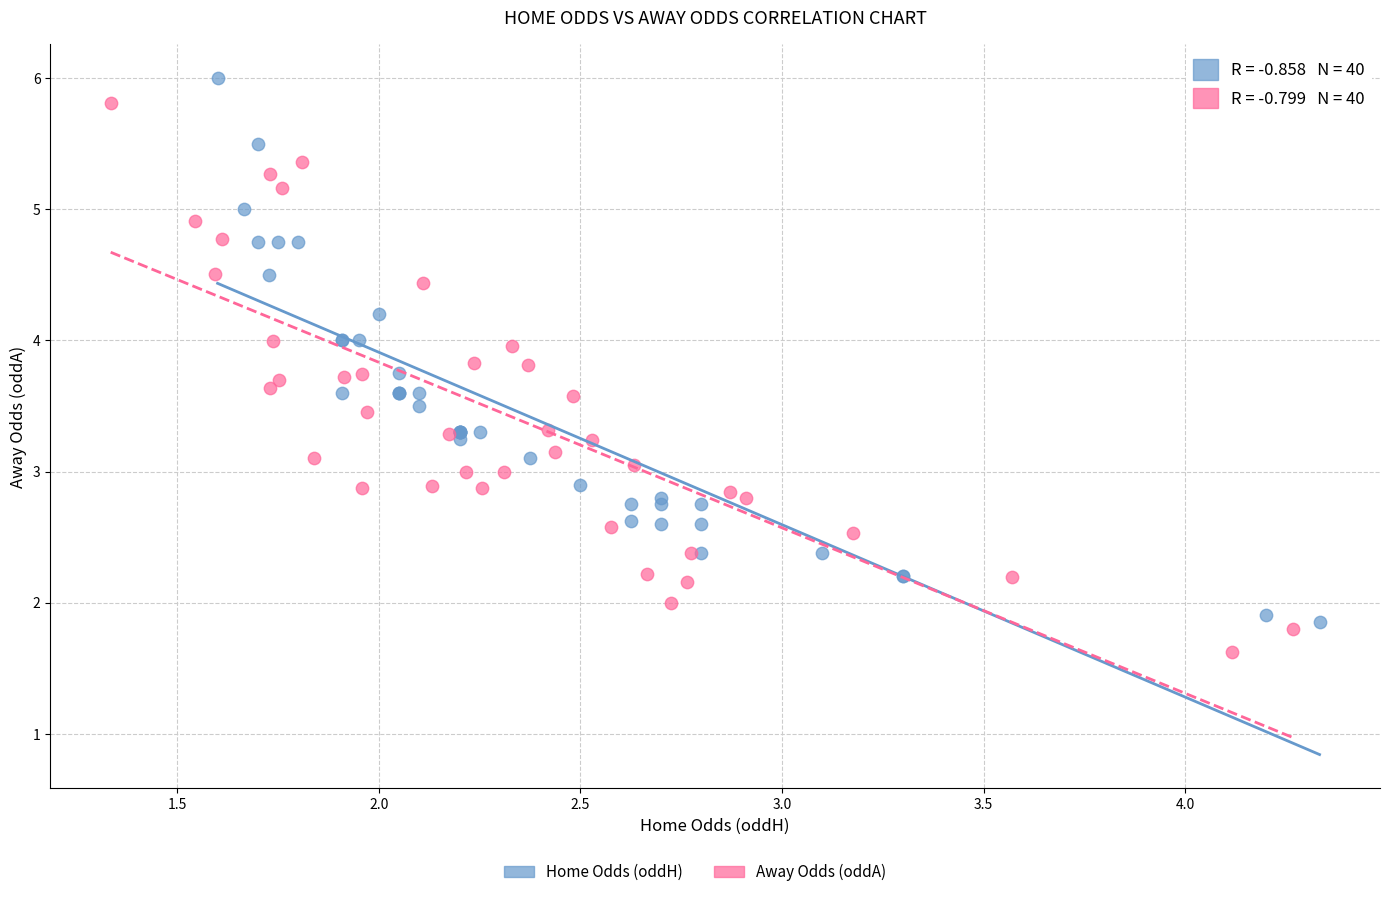

Which series contains the lowest Y value?

Away Odds (oddA)